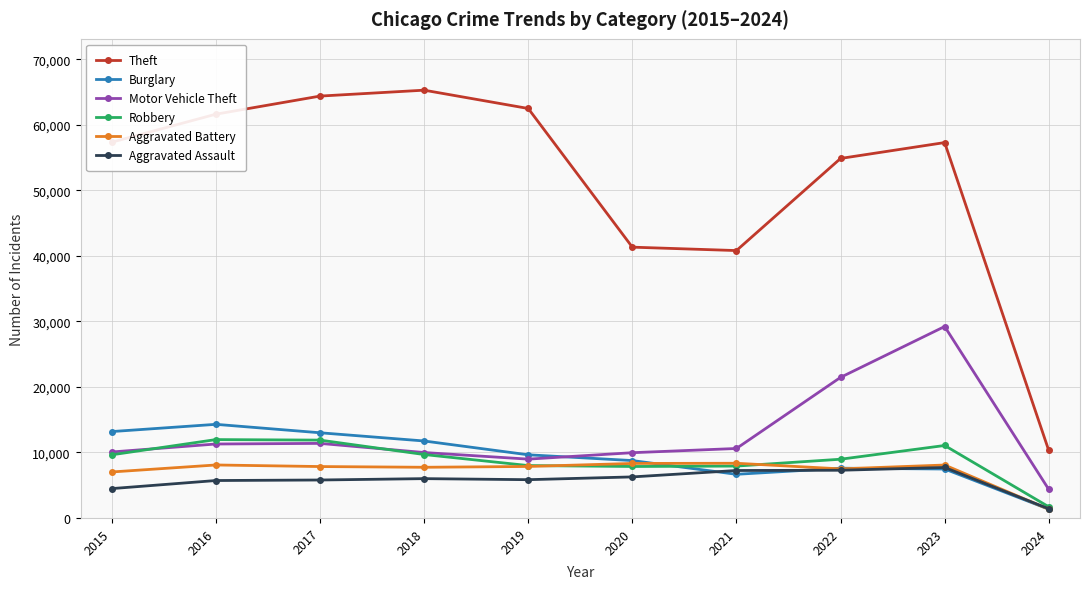

Between 2017 and 2020, which series saw the biggest shift?

Theft